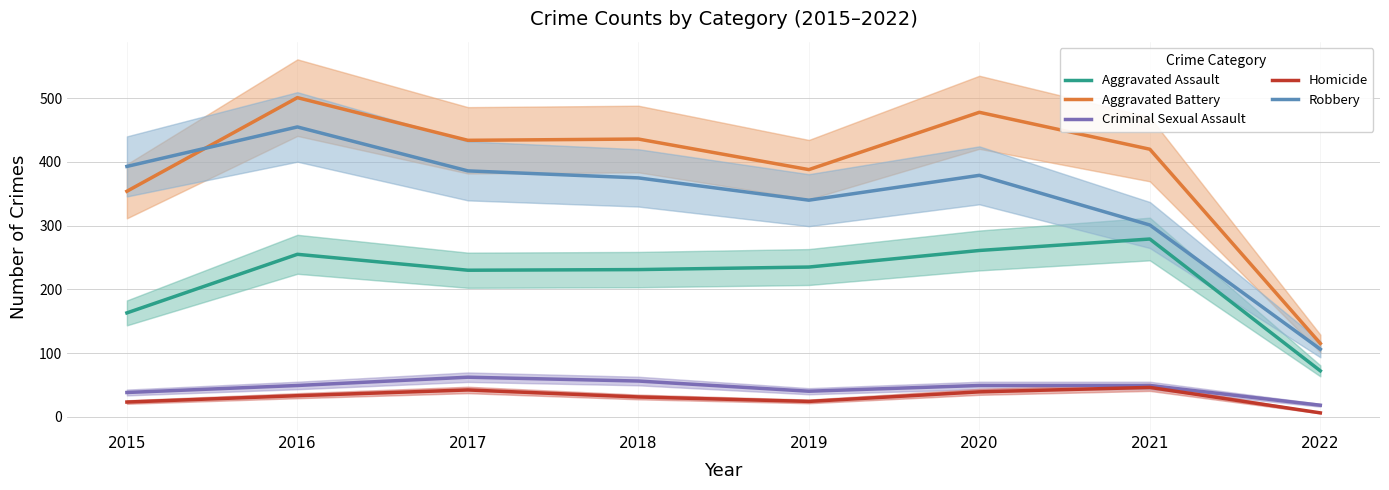

True or false: Robbery has a value of 98 at 2016.

False